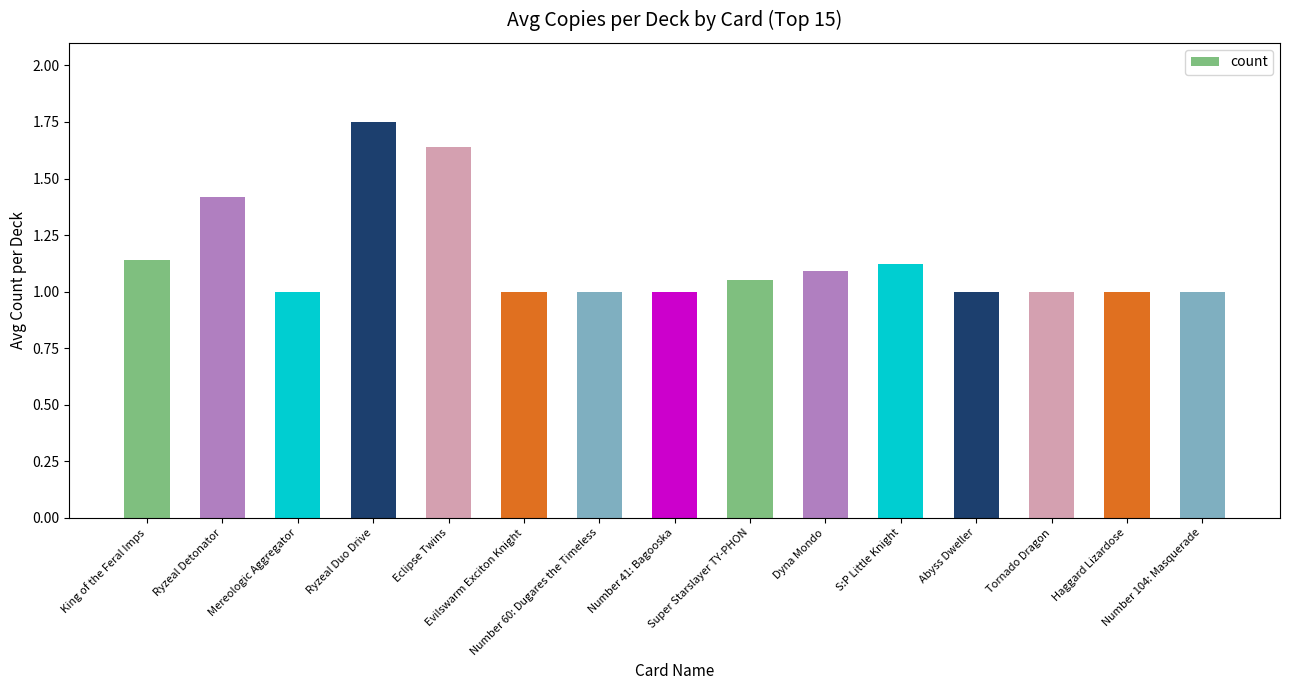

Which has a higher value, Eclipse Twins or Tornado Dragon?

Eclipse Twins